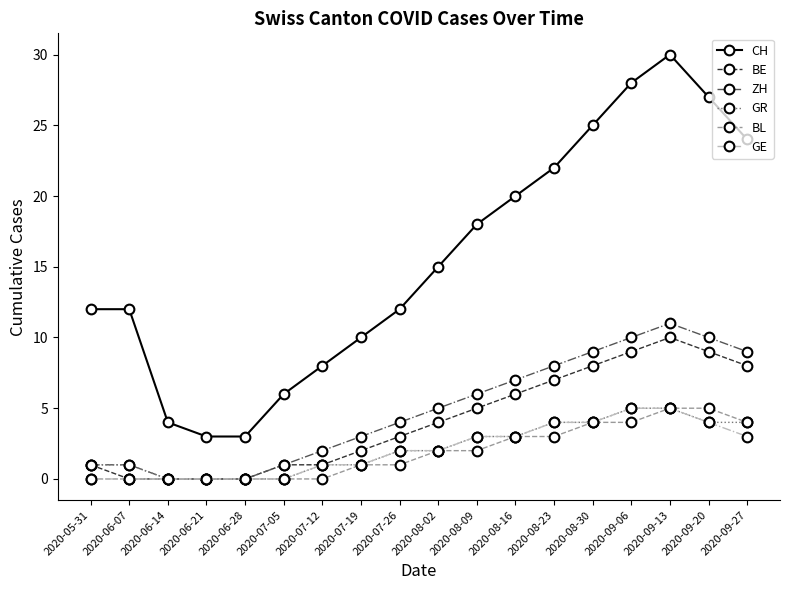

True or false: CH and ZH intersect in this chart.

False